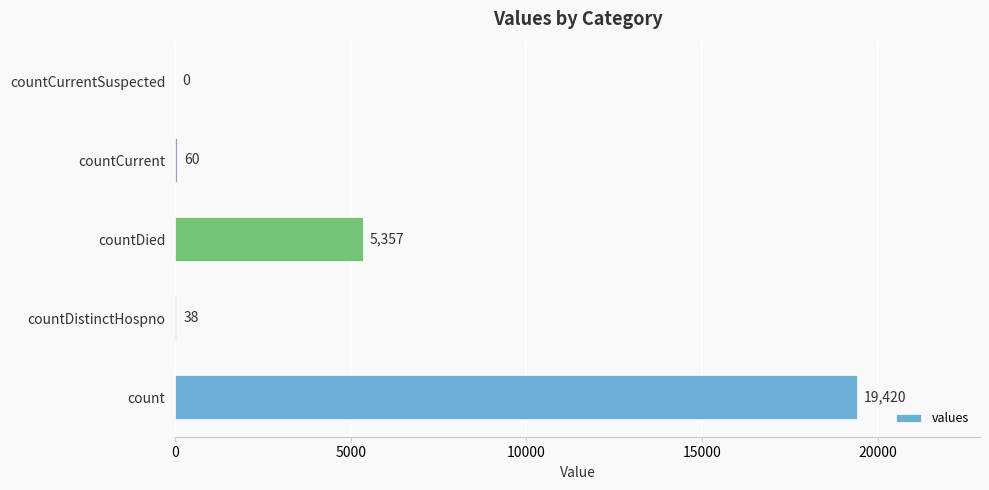

The value at countCurrentSuspected is 8609. True or false?

False